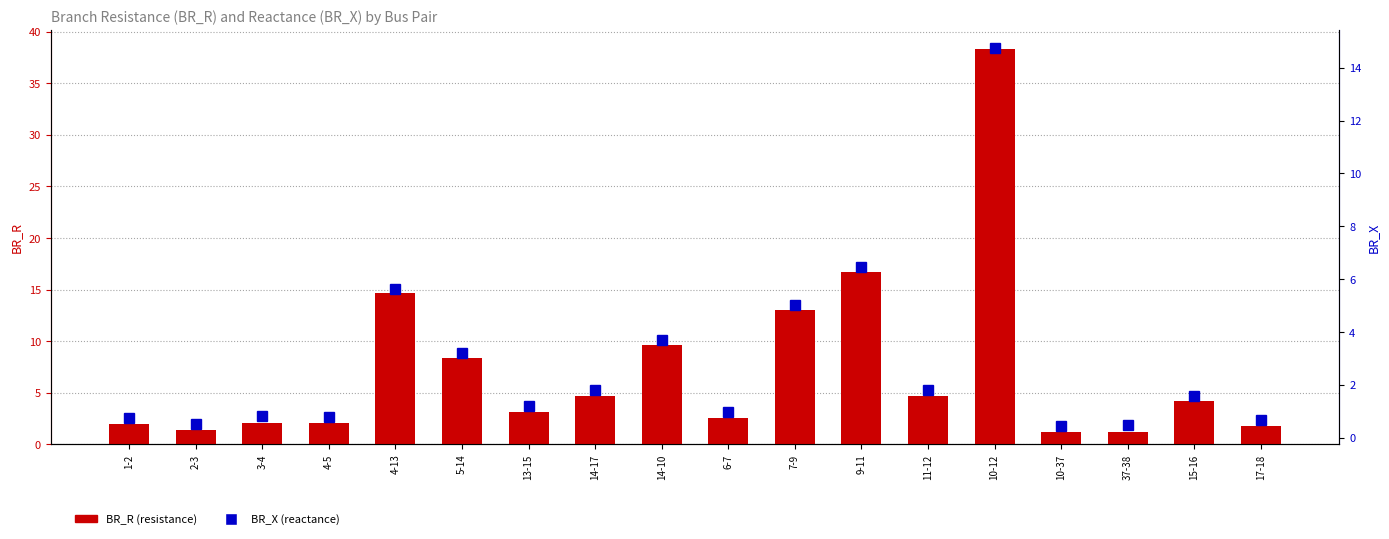

What is the sum of all BR_X values?

50.7